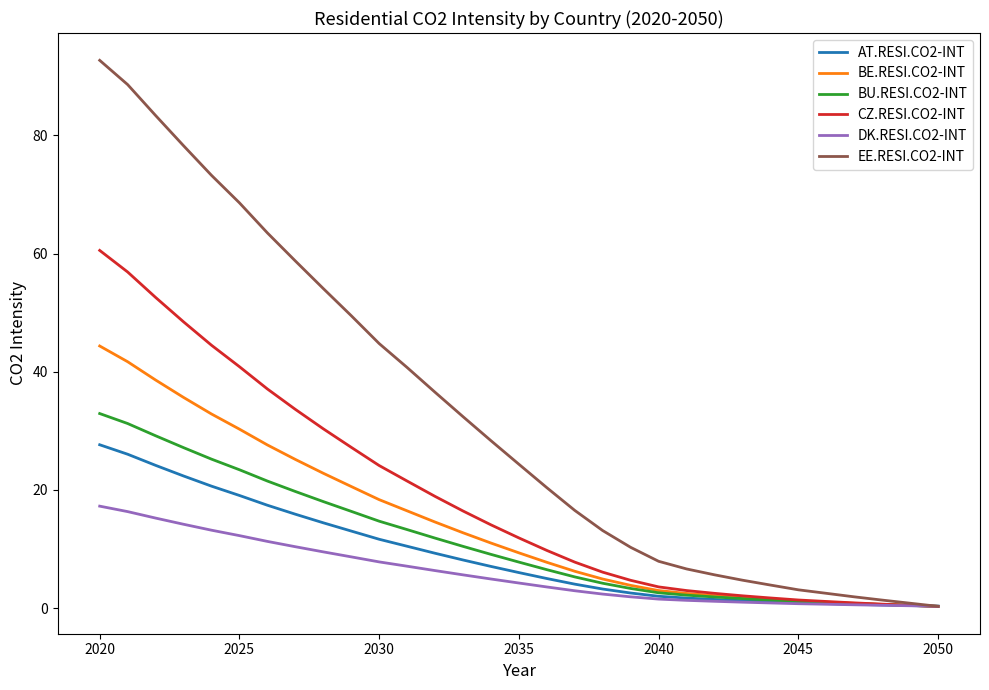

How many lines are shown in the chart?

6